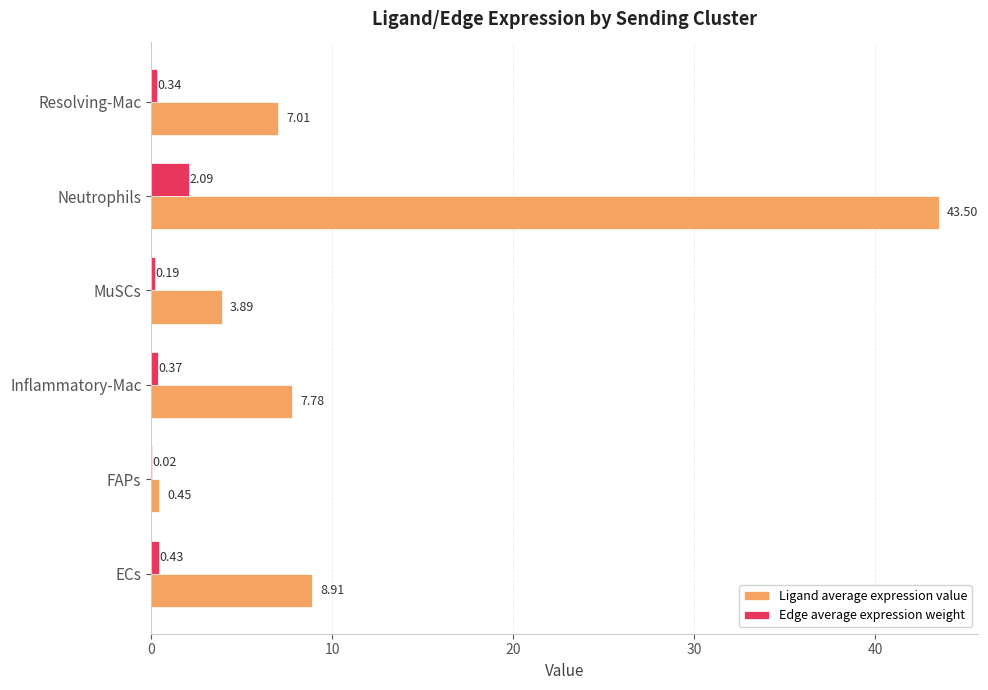

Which series has the largest total across all categories?

Ligand average expression value